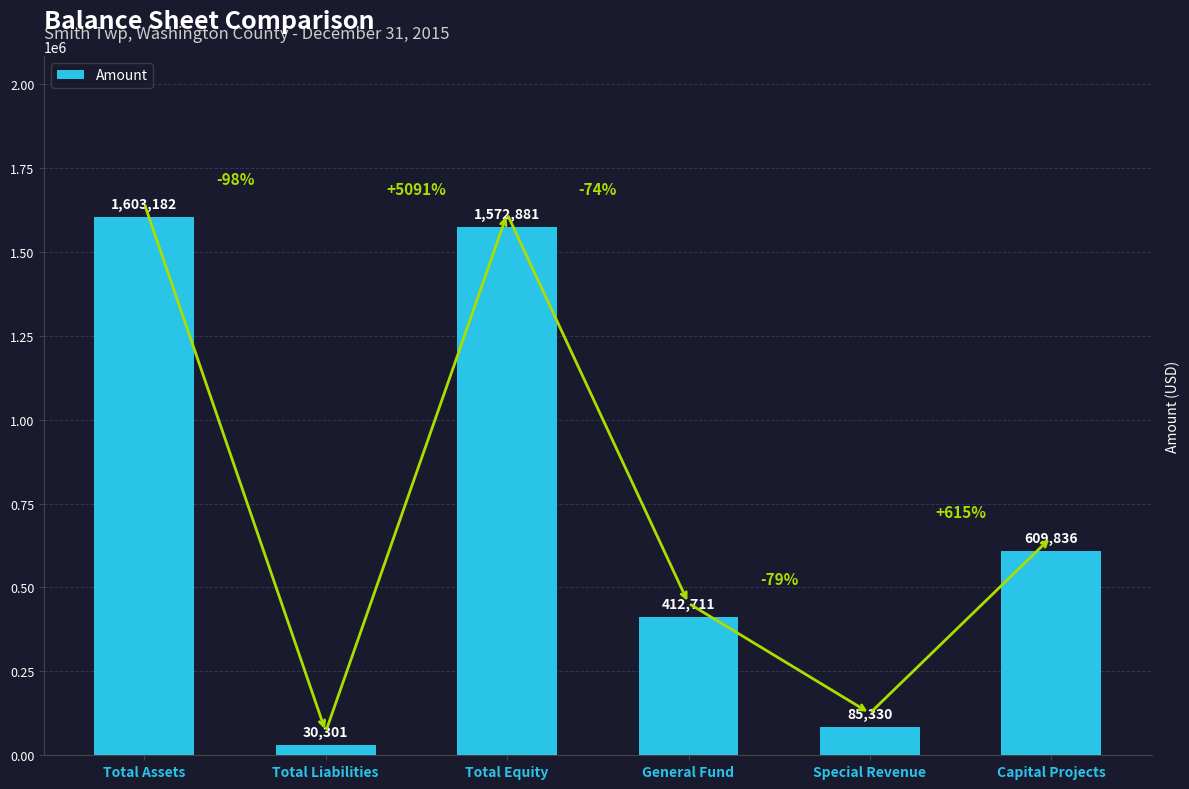

What is the maximum value shown in the chart?

1603182